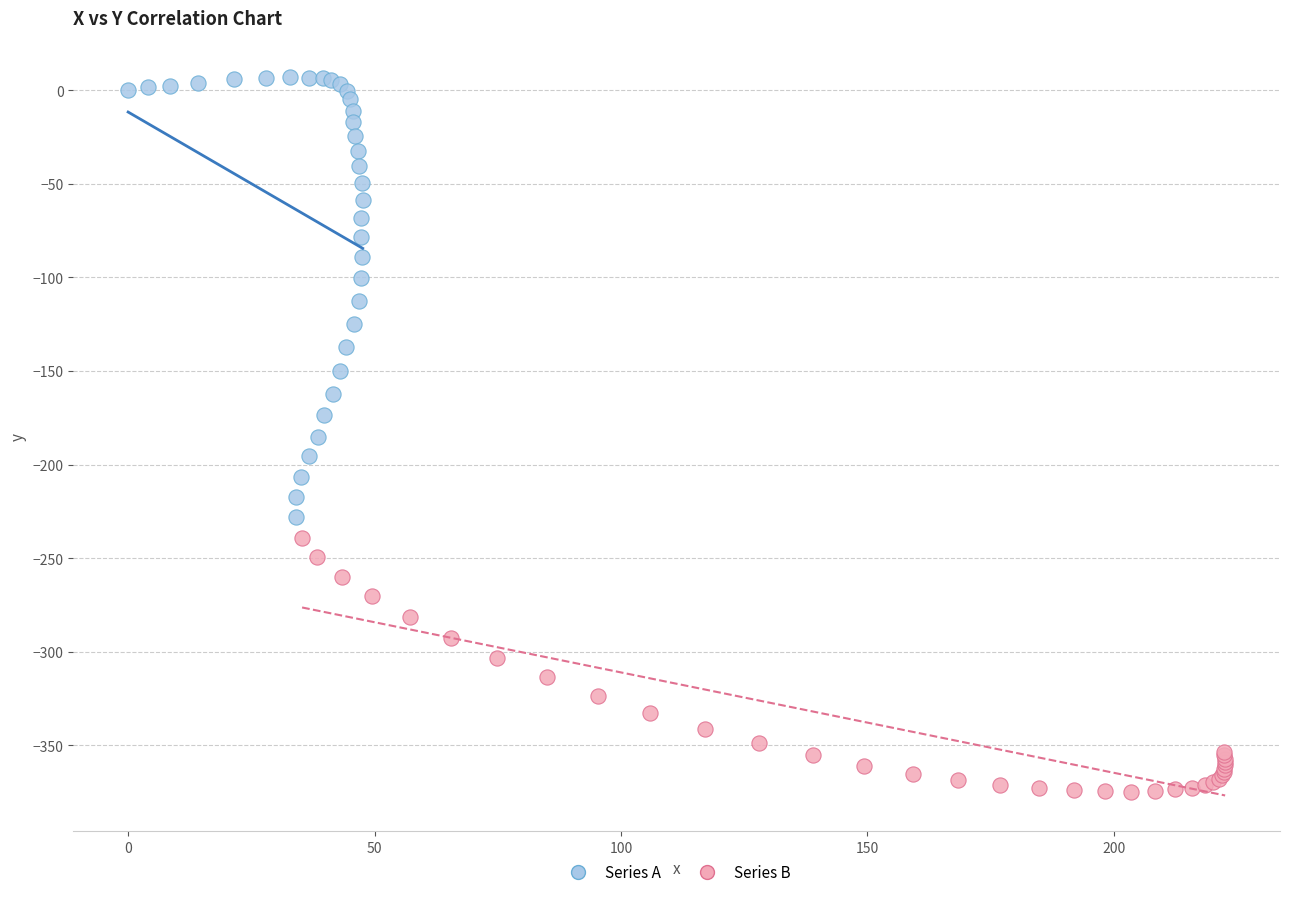

Which series reaches the maximum Y coordinate?

Series A